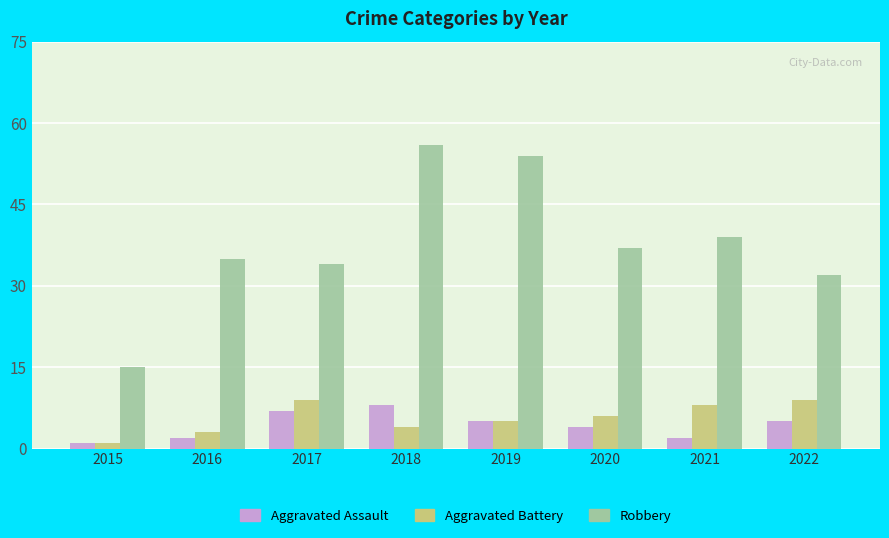

True or false: Robbery has a value of 56 at 2018.

True